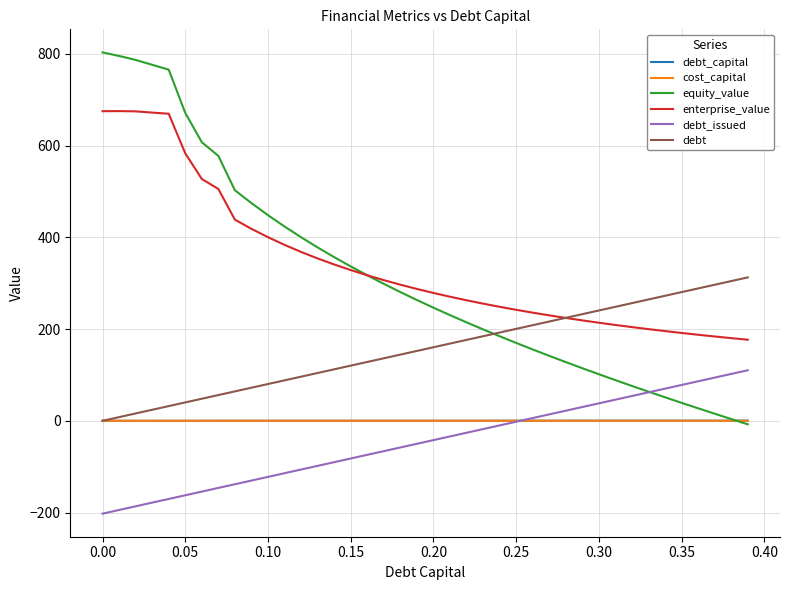

What is the minimum value shown in the chart?

-202.4